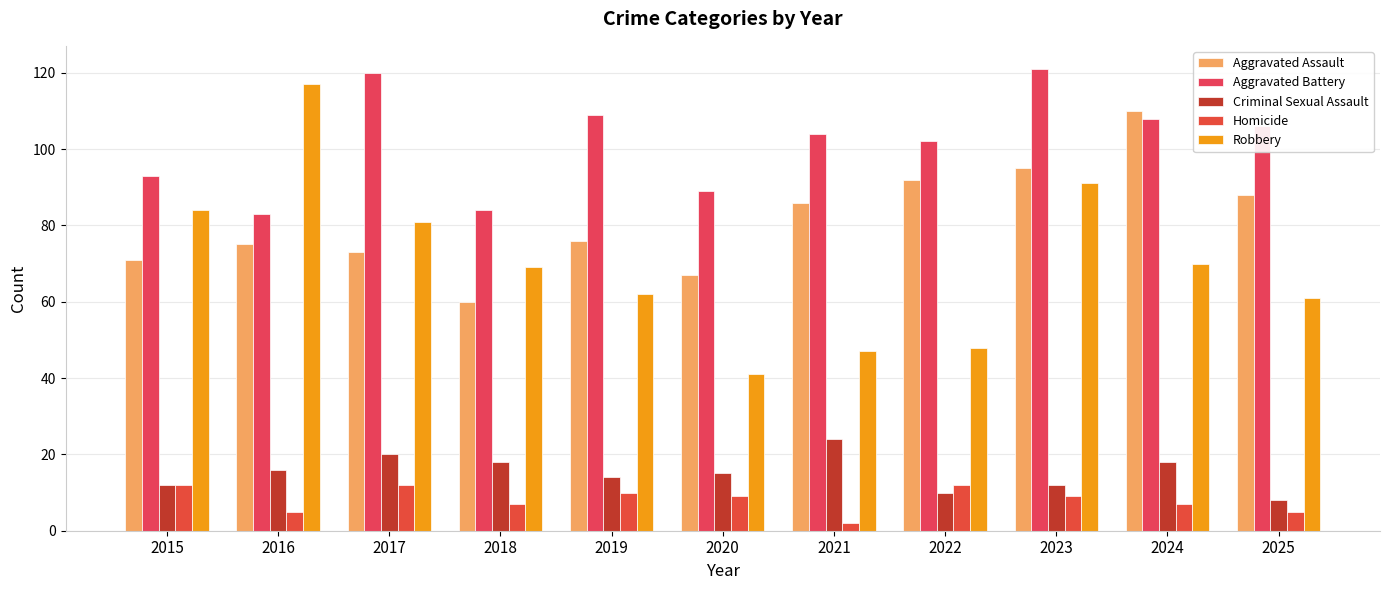

The Robbery series shows 63 at 2022. True or false?

False